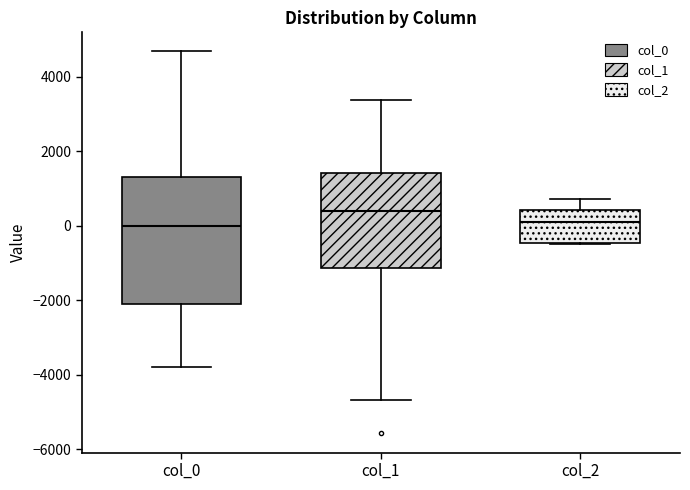

Reading left to right, transcribe this box plot: for each box, give where its median line is, the range the box spans, and where its two whiskers end, as read against the y-axis. The values are not printed on the chart, so give them approximately, as read against the axis.

col_0: median 0, box -2200 to 1400, whiskers -3800 to 4600
col_1: median 400, box -1200 to 1400, whiskers -4600 to 3400
col_2: median 0, box -400 to 400, whiskers -400 to 800